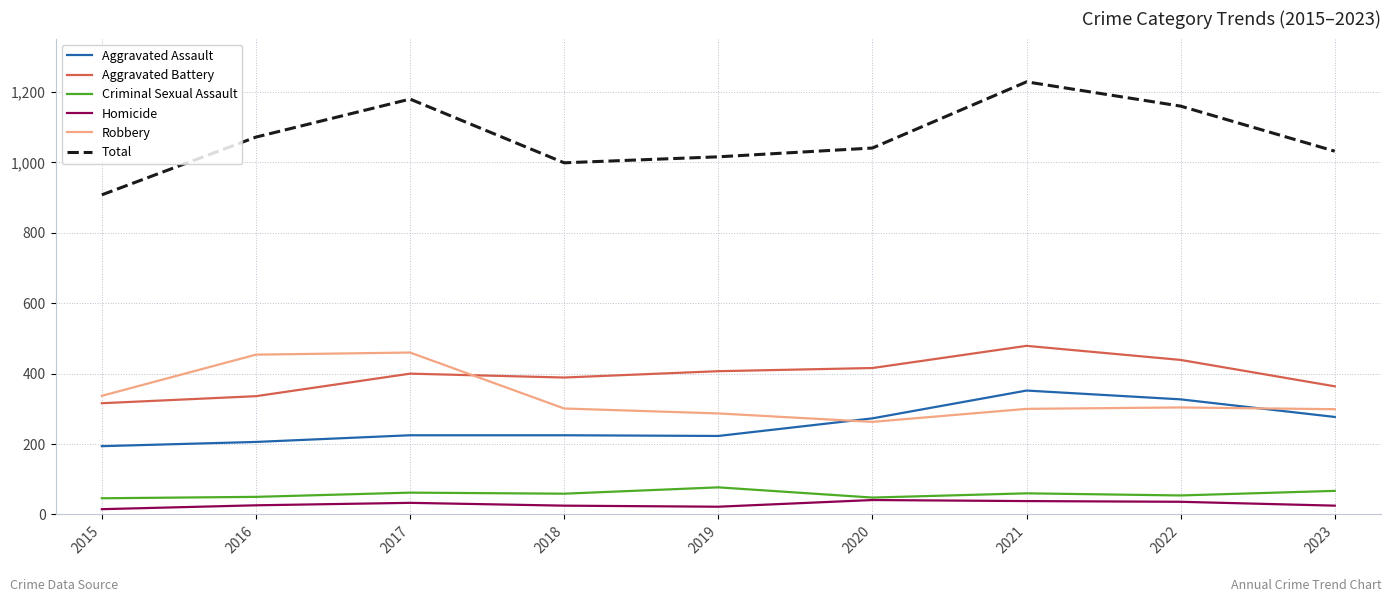

Where does the Criminal Sexual Assault series first go above 59?

2017